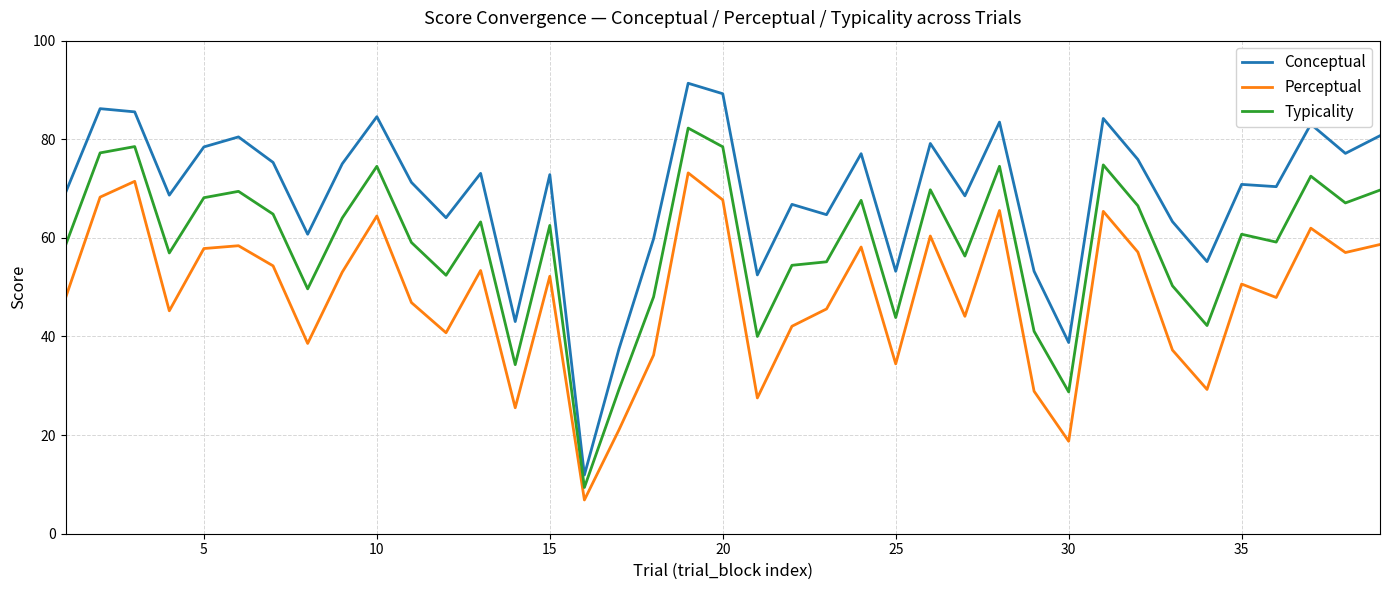

What is the greatest value displayed?

91.4